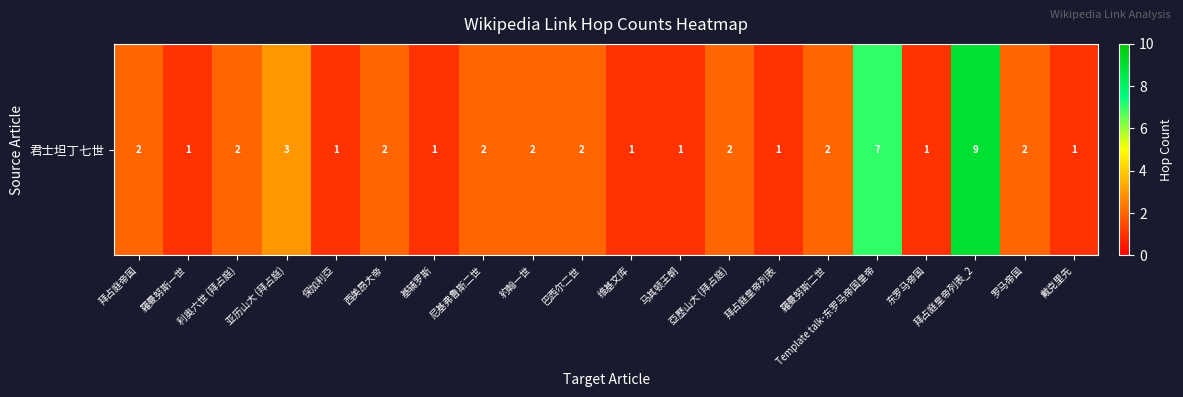

What is the difference between the values at 羅曼努斯二世 and 羅曼努斯一世?

1